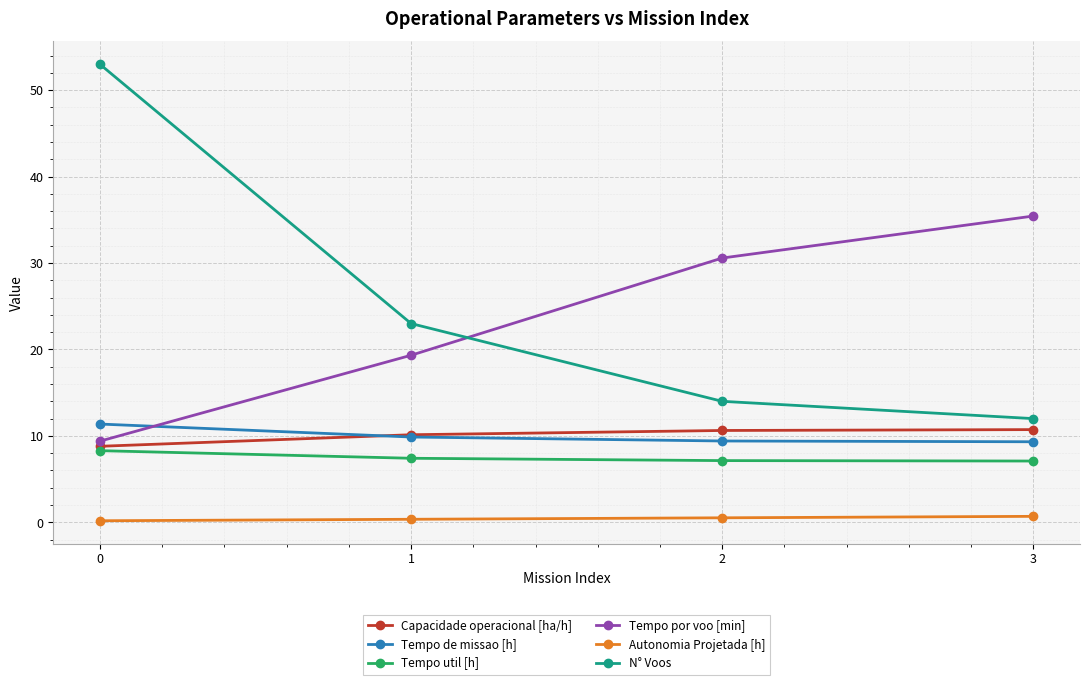

What is the sum of the N° Voos values at 3 and 1?

35.0